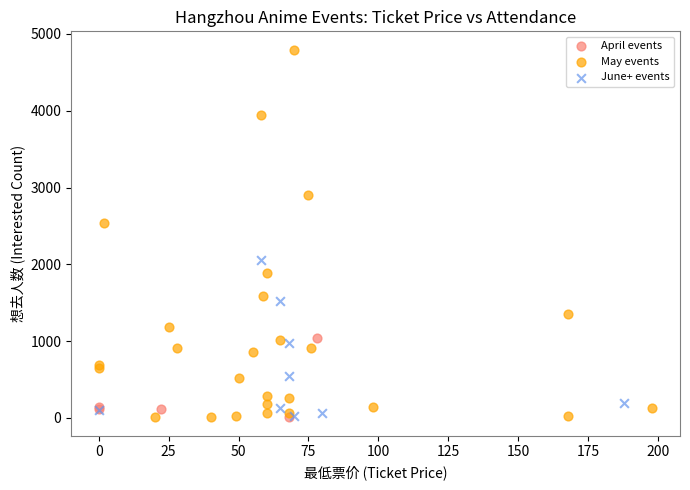

Which series has the largest Y range (max minus min)?

May events